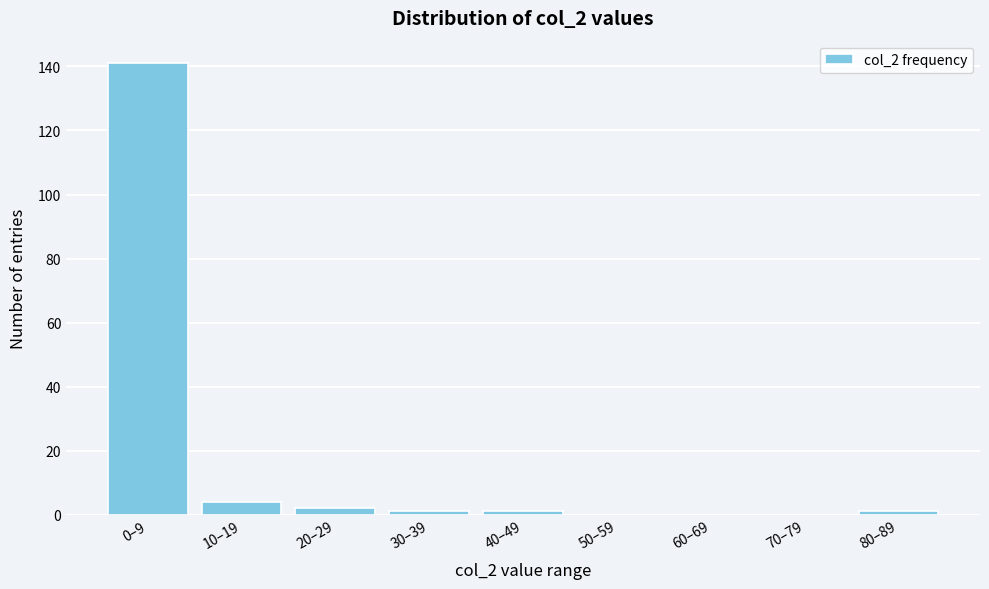

Reading left to right, what are all the values shown in this chart?

0–9=141	10–19=4	20–29=2	30–39=1	40–49=1	50–59=0	60–69=0	70–79=0	80–89=1